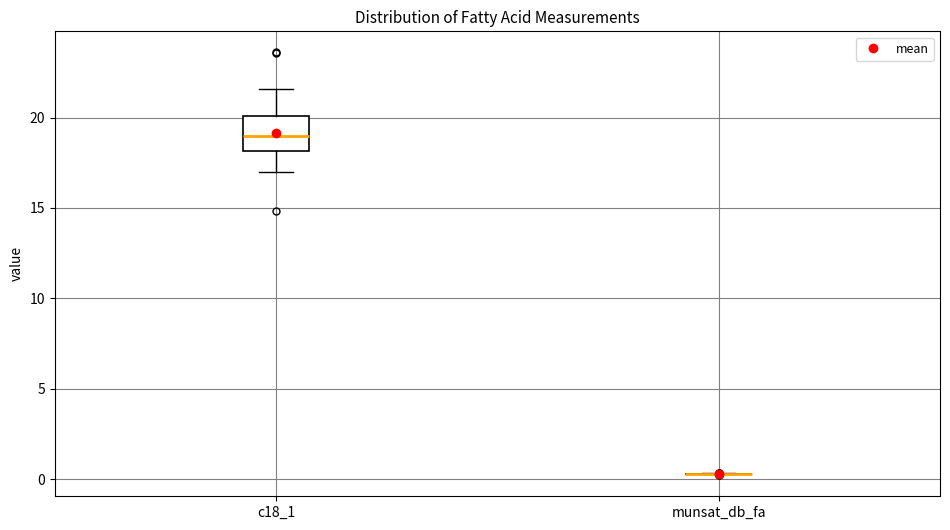

Reading left to right, transcribe this box plot: for each box, give where its median line is, the range the box spans, and where its two whiskers end, as read against the y-axis. The values are not printed on the chart, so give them approximately, as read against the axis.

c18_1: median 19.0, box 18.0 to 20.0, whiskers 17.0 to 21.5
munsat_db_fa: box collapsed to a line at 0.5, whiskers 0.5 to 0.5